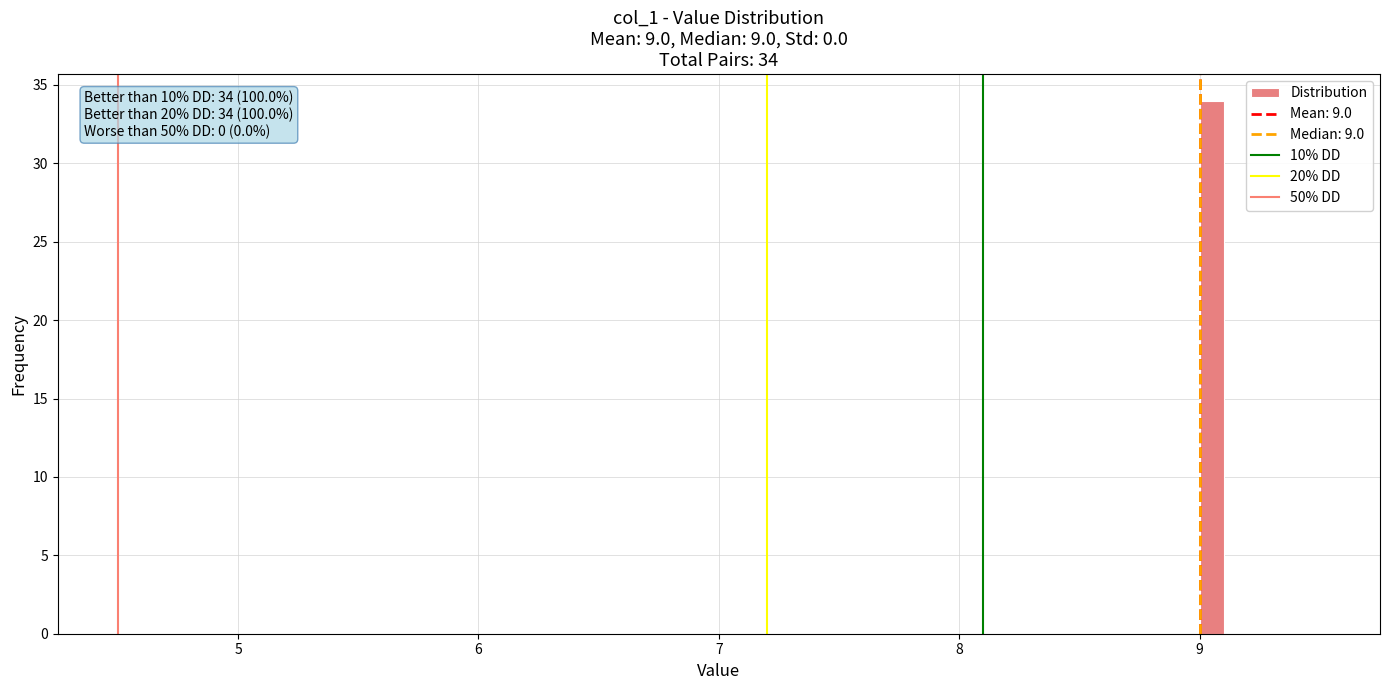

Read against the x-axis, roughly where is the centre of the tallest bar?

9.1